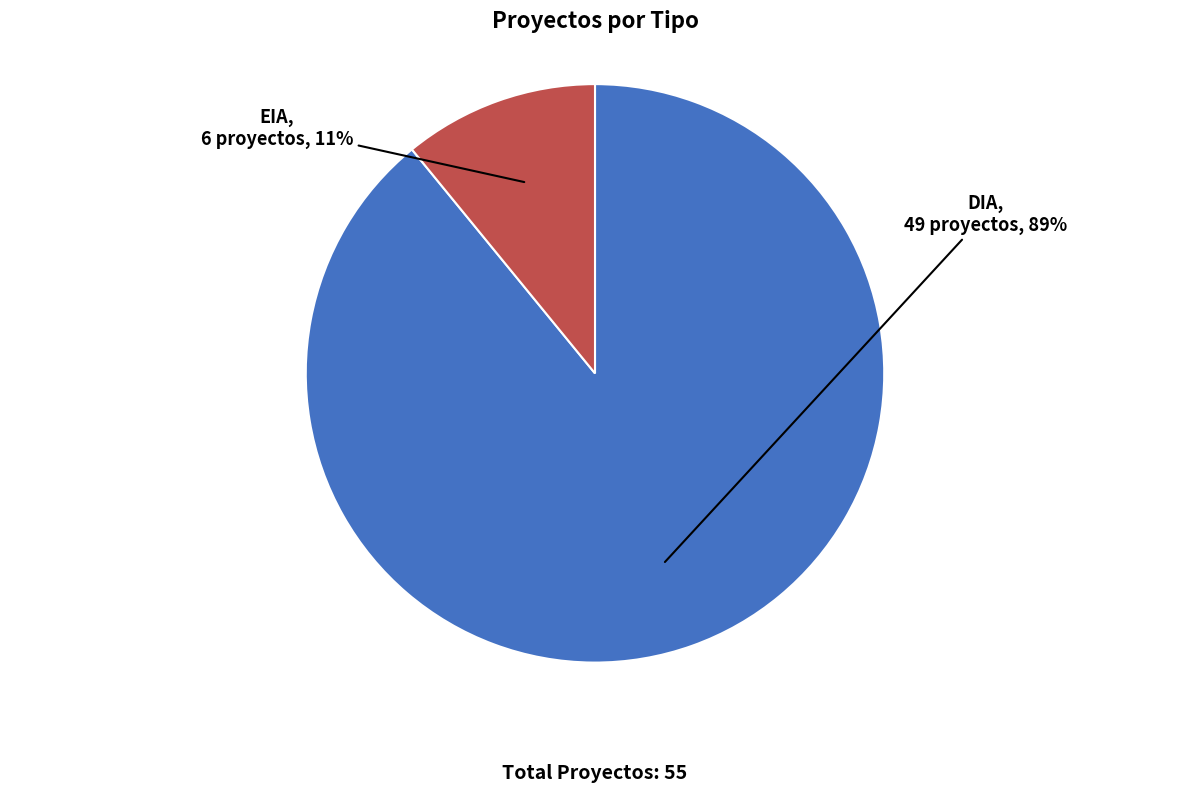

Is it true that EIA is 1% of the pie?

False